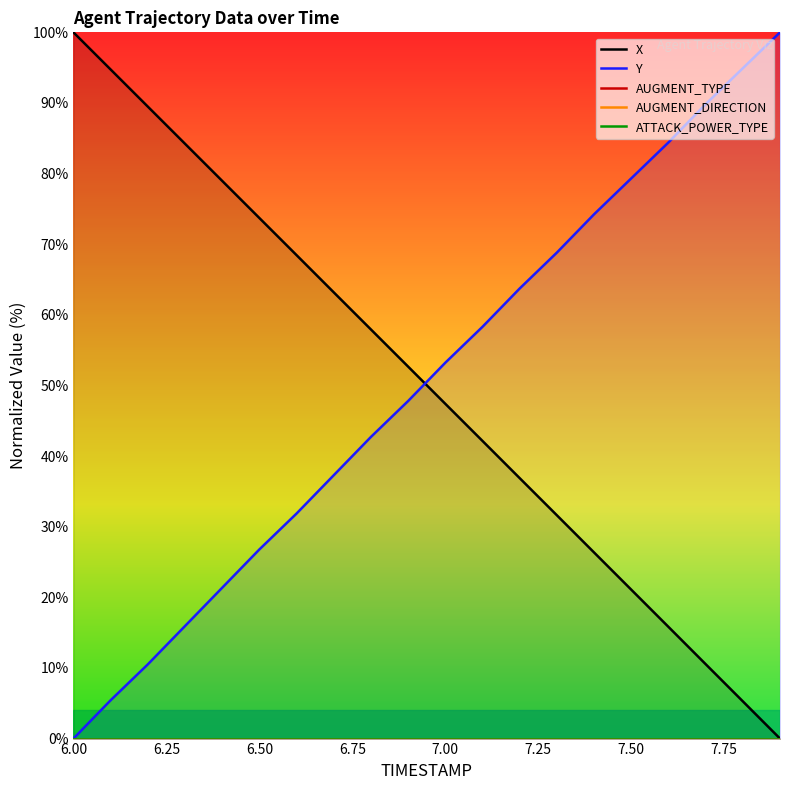

Which series has the largest range (max minus min)?

X